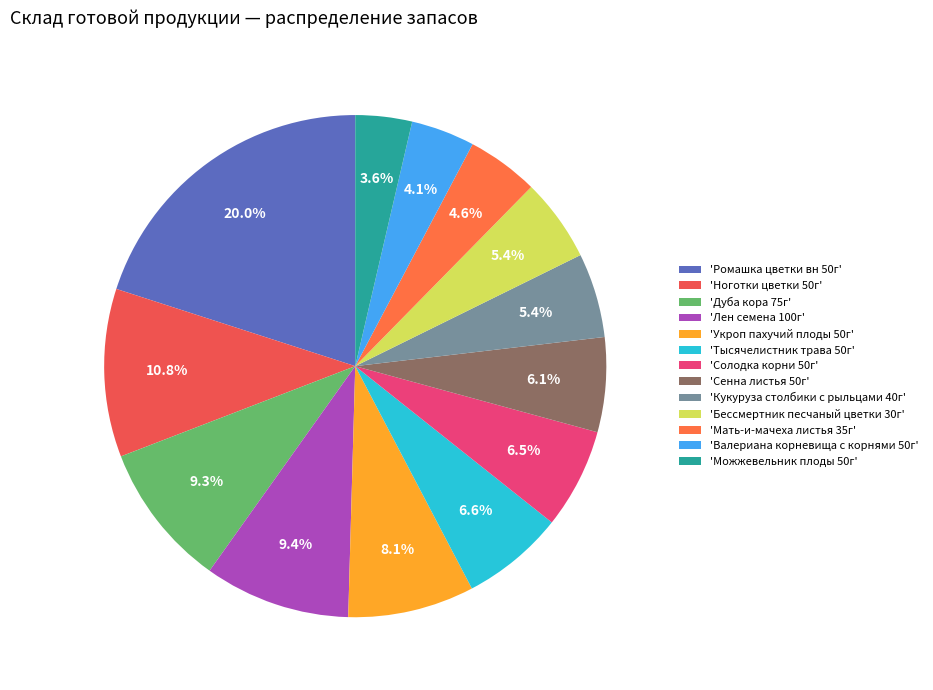

Count the number of slices in the pie.

13